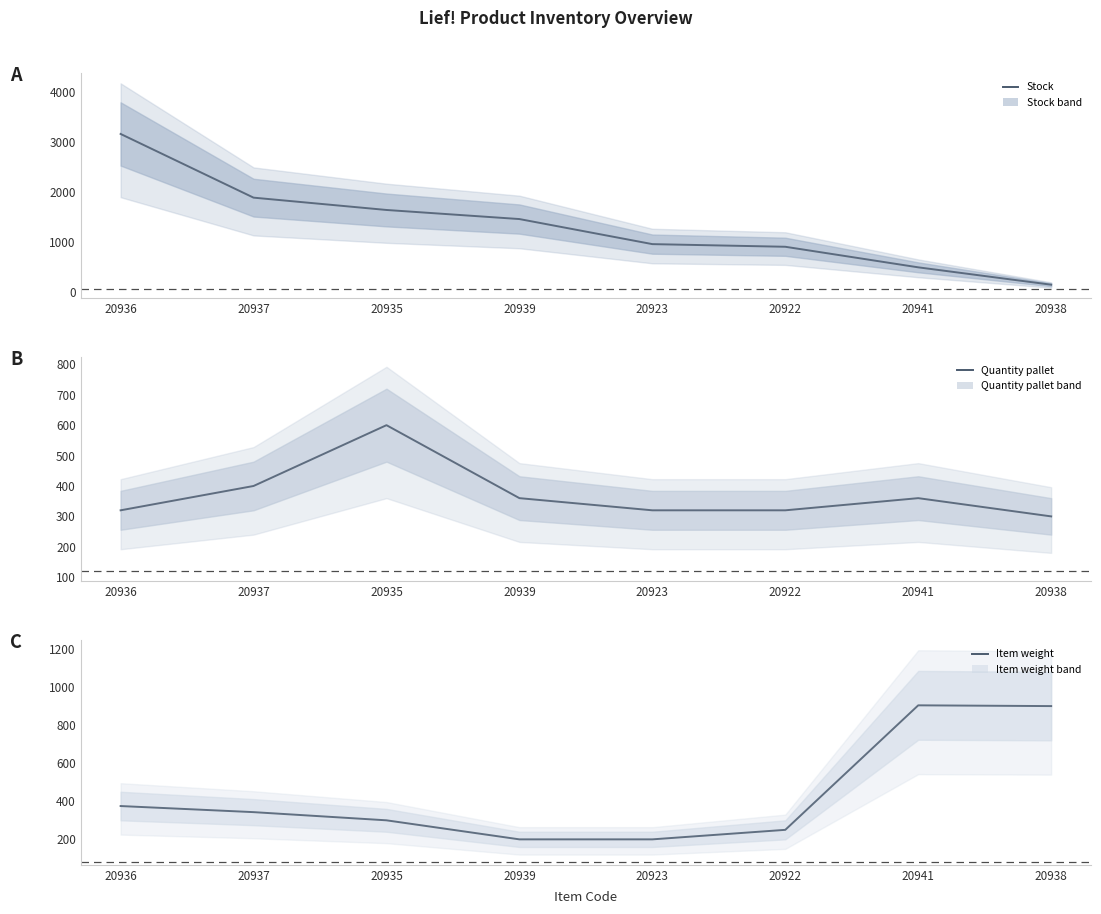

What is the total value across all series at 20923?

1481